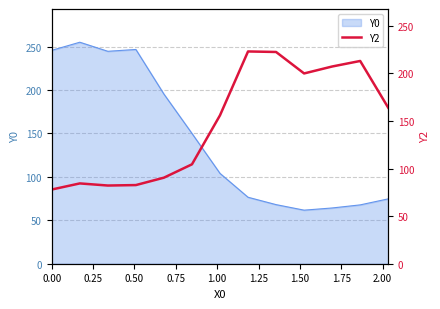

What is the minimum value for Y0?

61.7